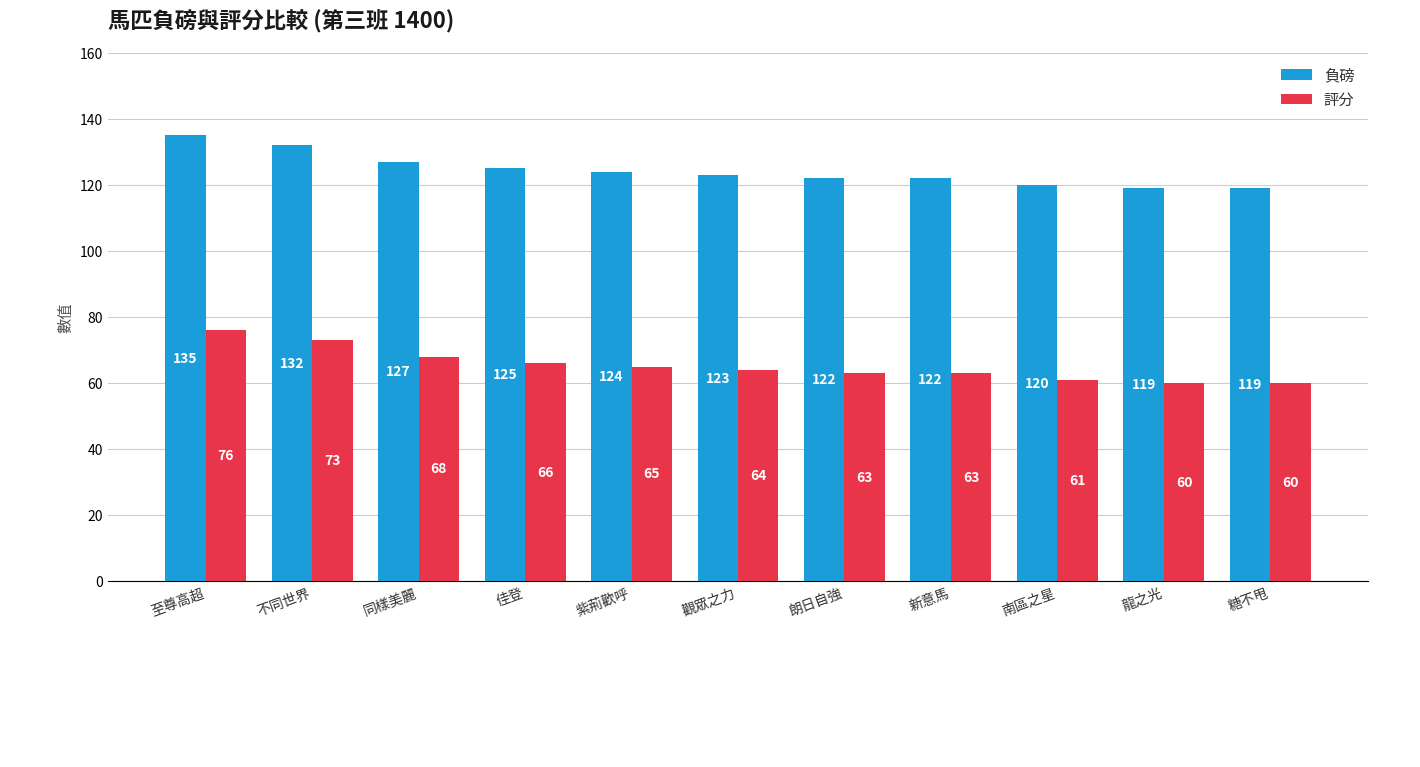

What is the label of the 7th bar from the left?

朗日自強